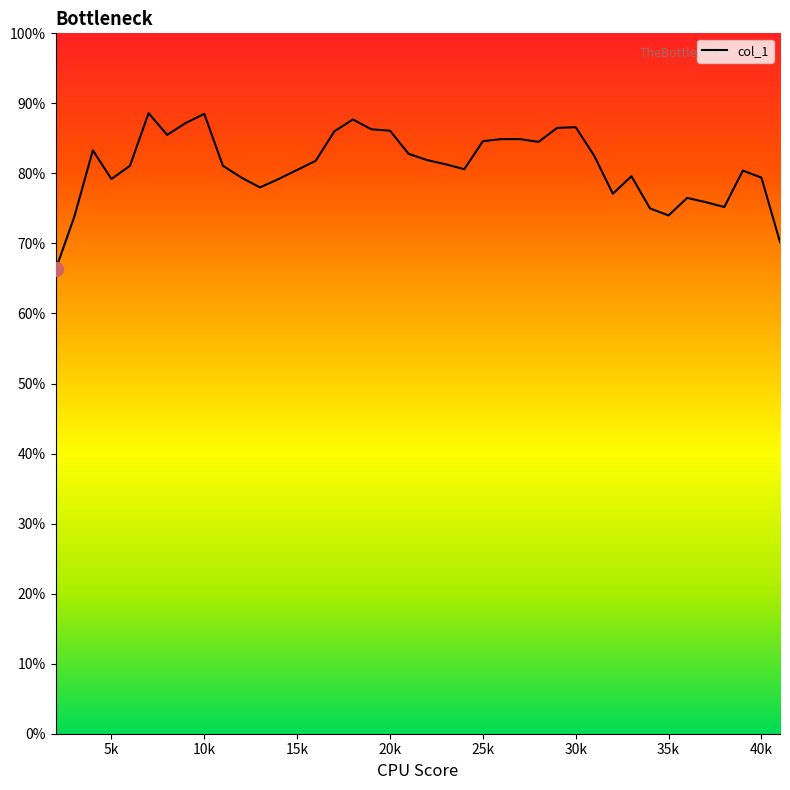

How many lines are shown in the chart?

1